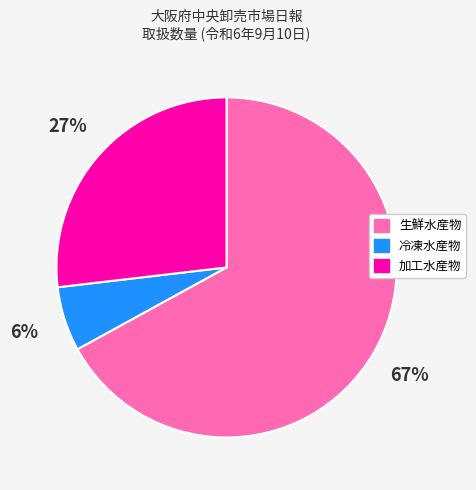

What percentage is the 冷凍水産物 slice, to the nearest percent?

6%